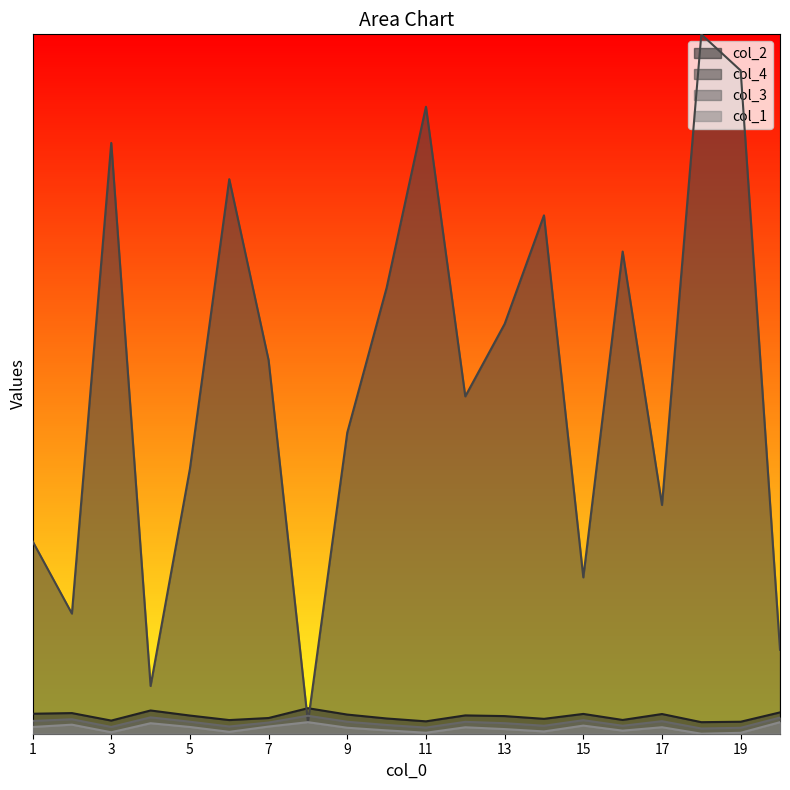

What is the total value across all series at 15?

6.2